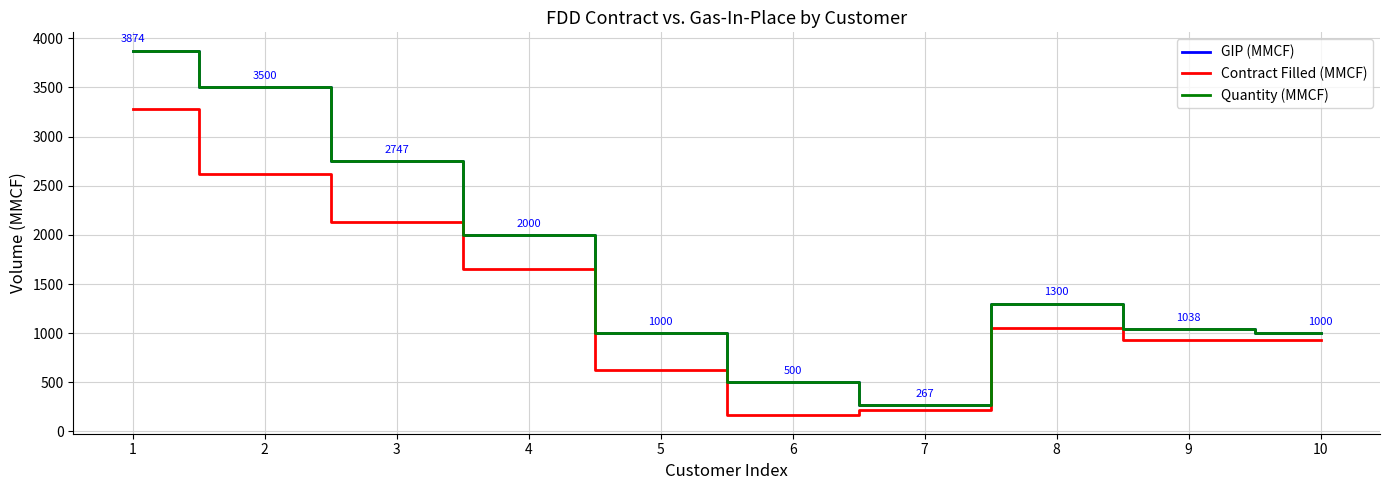

What is the sum of all Quantity (MMCF) values?

17228.3